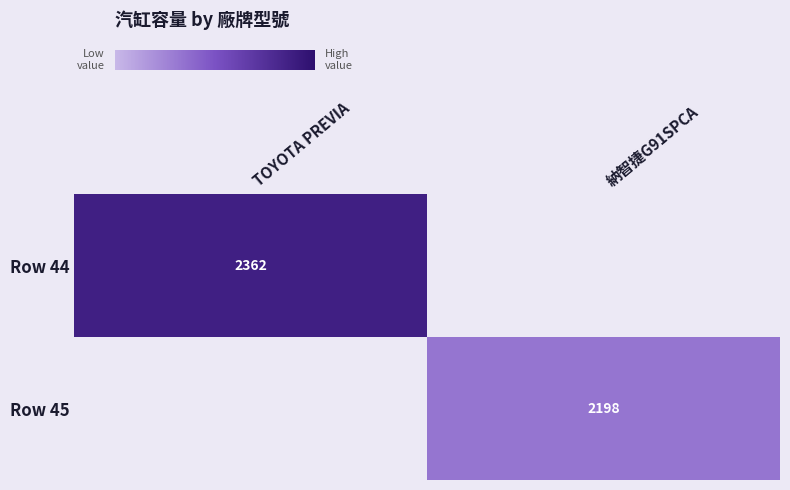

True or false: Row 44 has a value of 632 at TOYOTA PREVIA.

False